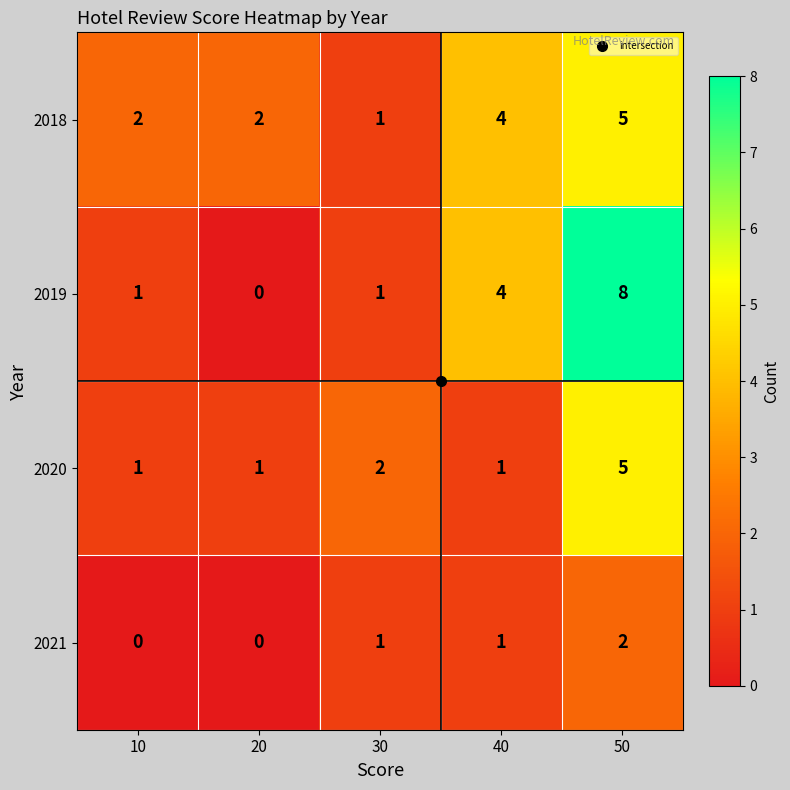

True or false: 2018 has a value of 8 at 50.

False